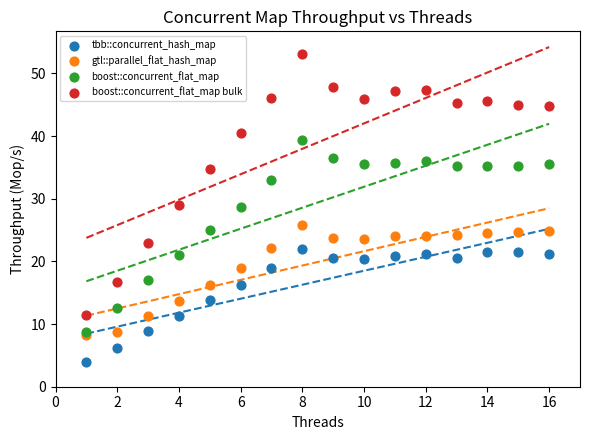

Across all data points, what is the range of Y values (max minus min)?

49.2